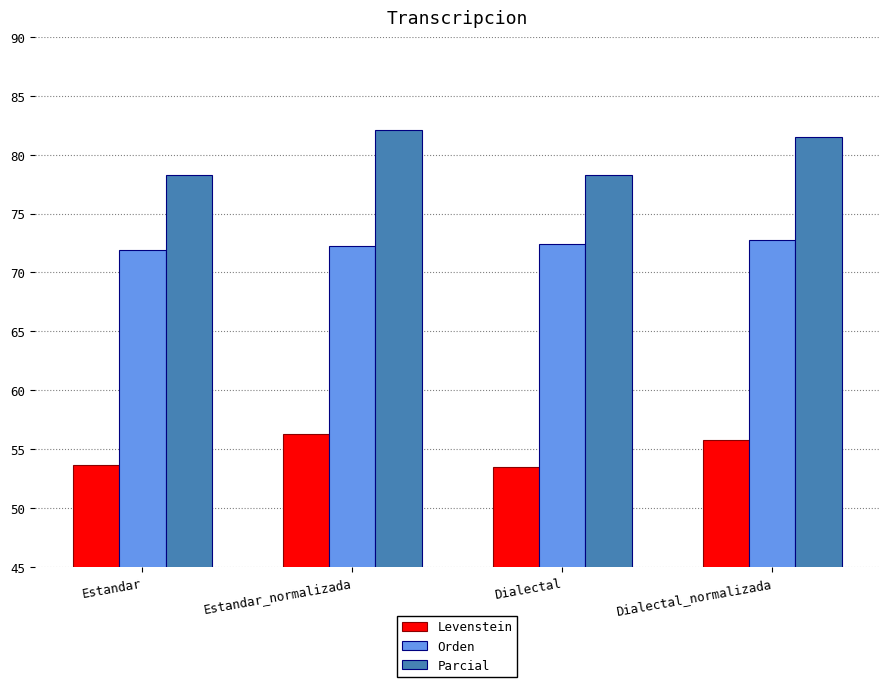

At how many categories does at least one series exceed 57?

4